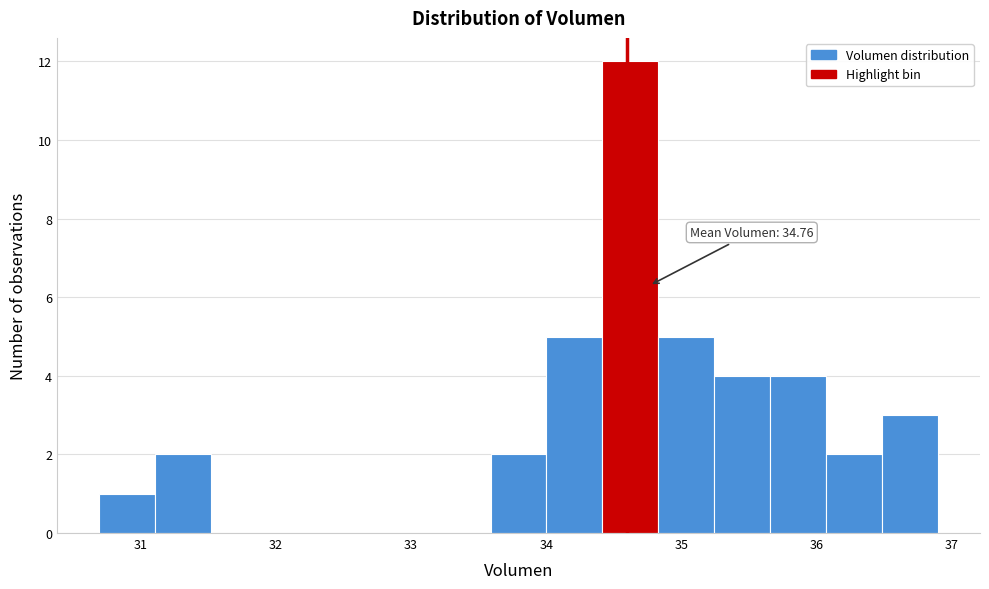

Over which range of the x-axis is the bar tallest?

34.4 to 34.8